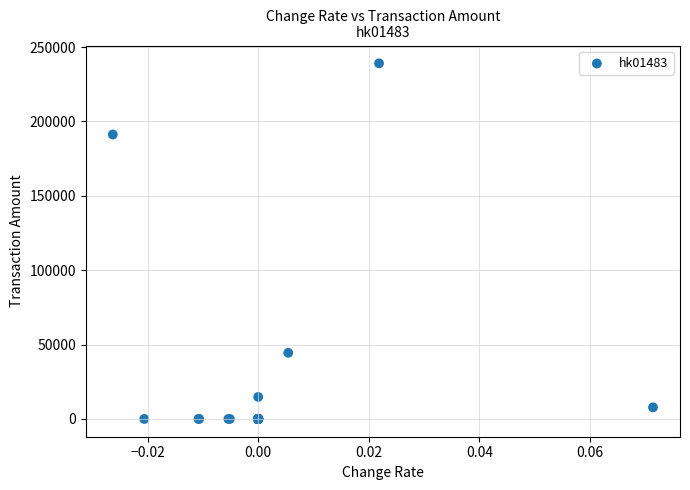

What Y value in the scatter plot is closest to 119530?

191200